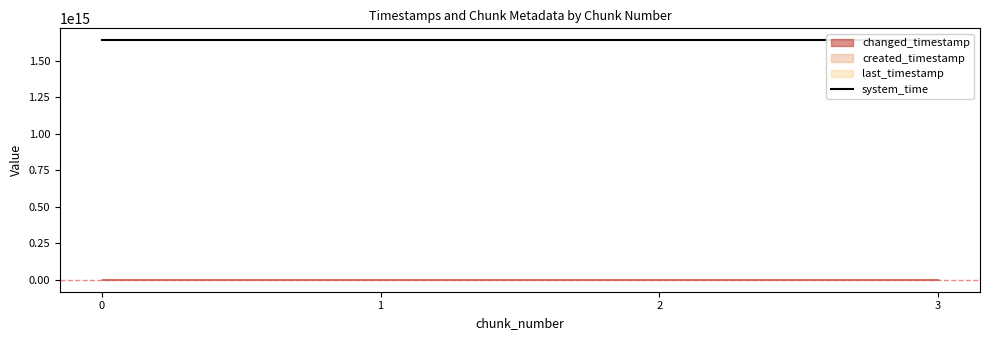

At which label is last_timestamp closest to 3097362196890?

1